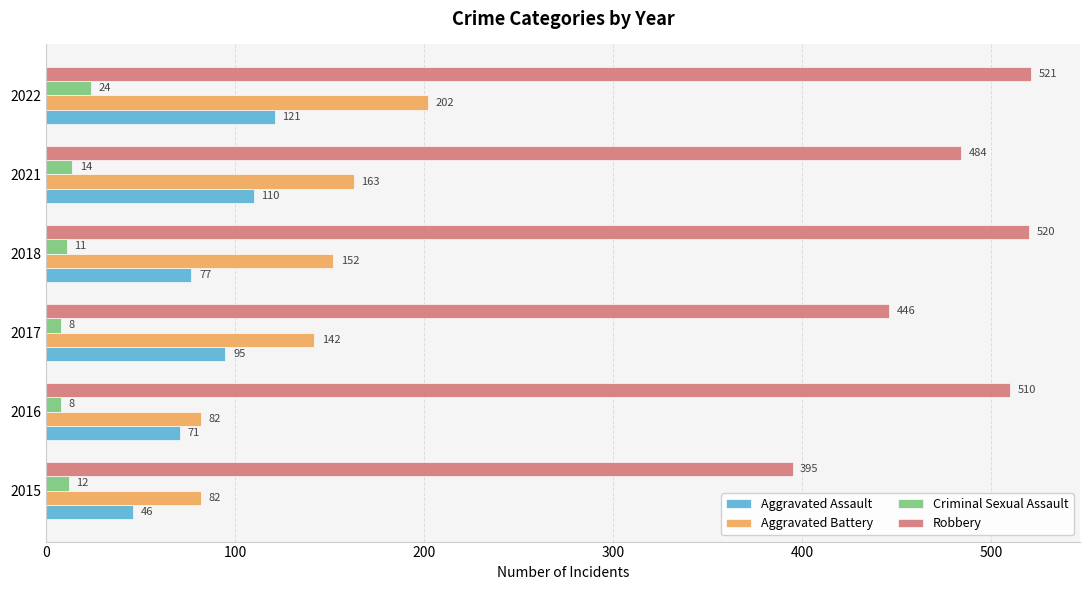

Count the number of categories in the chart.

6